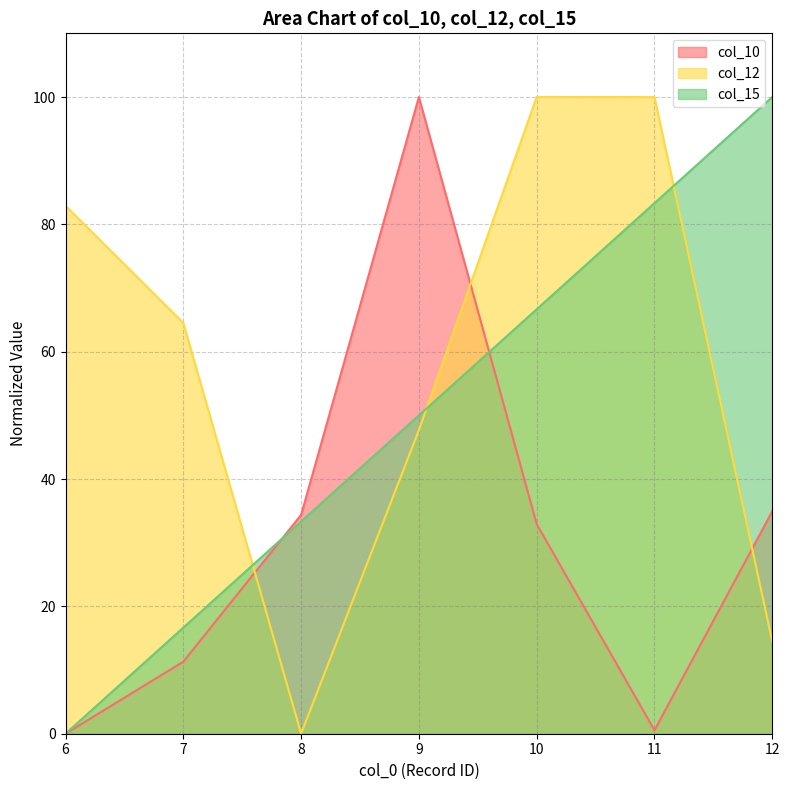

Between which two adjacent categories do col_10 and col_15 first intersect?

7 and 8